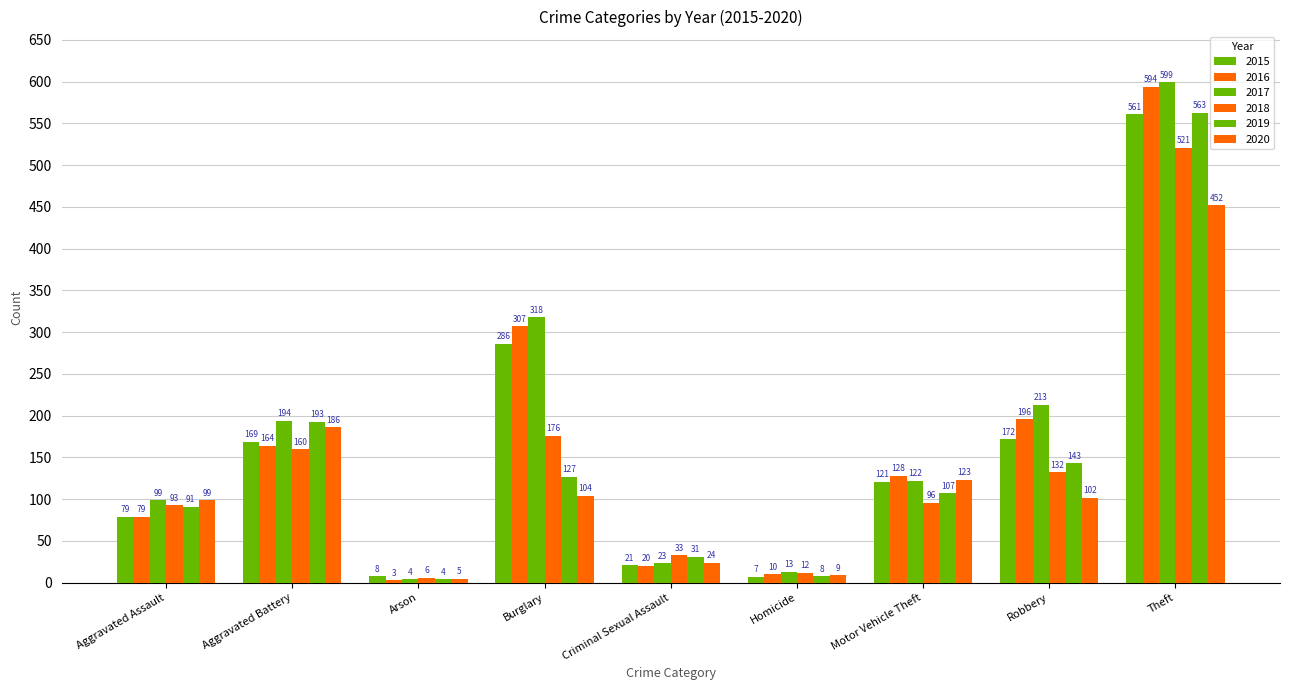

At which category is the sum across all series the highest?

Theft